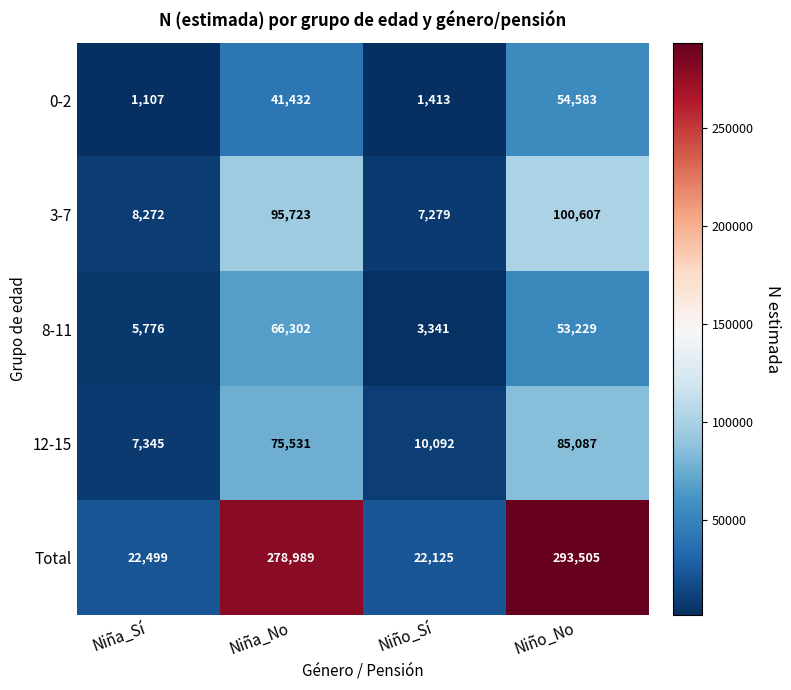

What is the maximum value shown in the chart?

293505